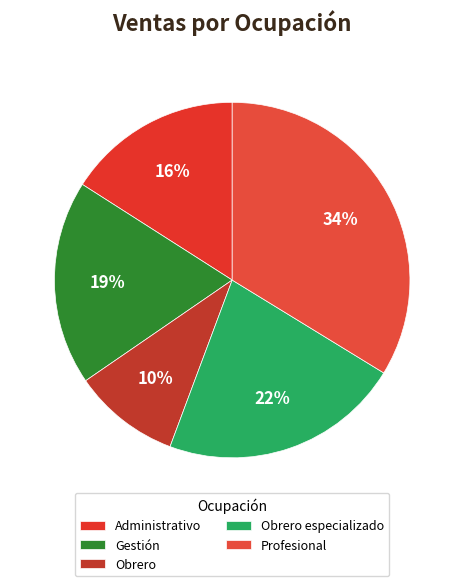

What is the ratio of the value at Profesional to the value at Obrero especializado?

1.5